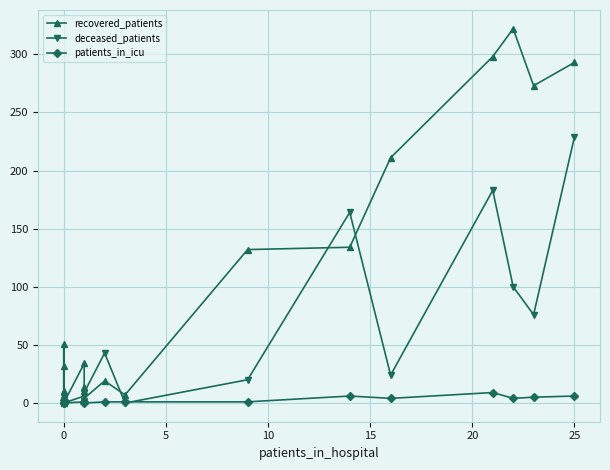

The value of deceased_patients at 0 is 5. True or false?

True